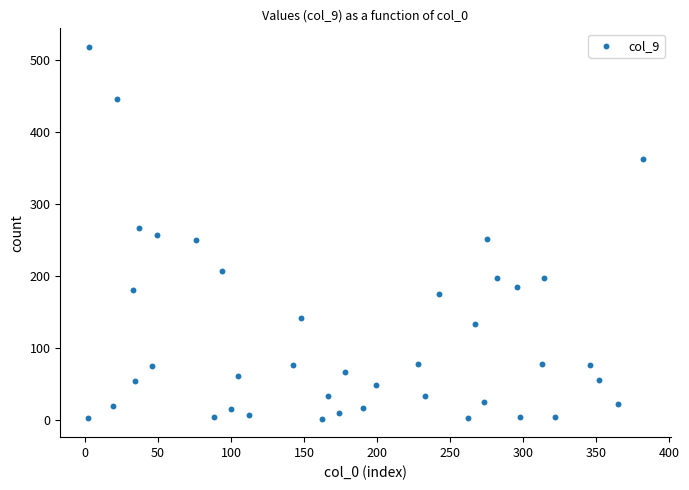

What is the range of X values (max minus min)?

380.0